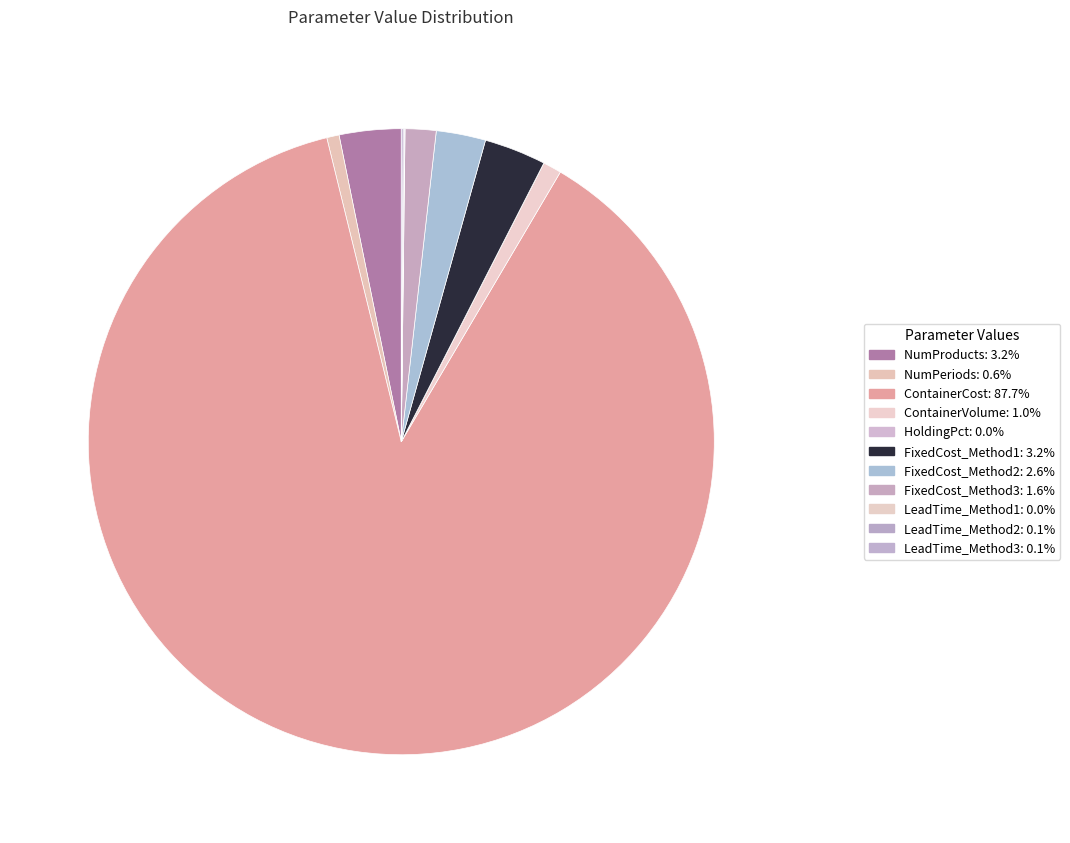

Which slice is the largest?

ContainerCost